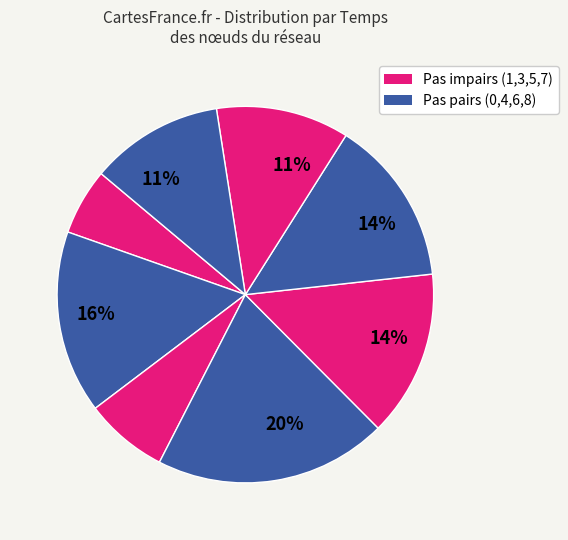

Count the number of slices in the pie.

8